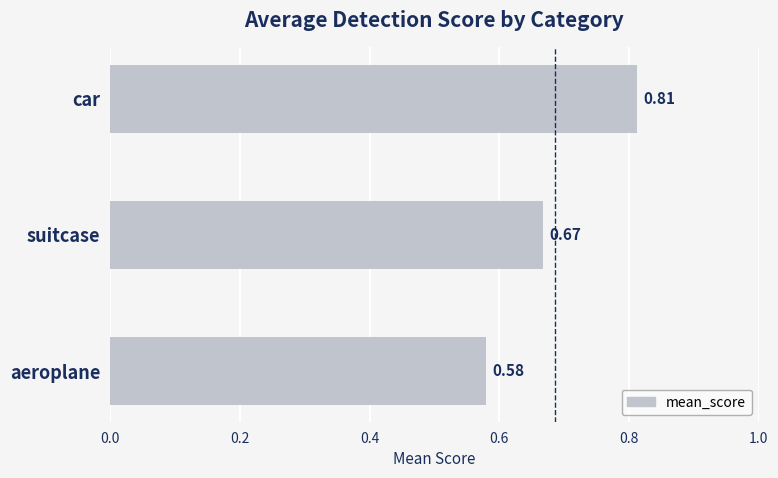

What is the sum of all values?

2.1